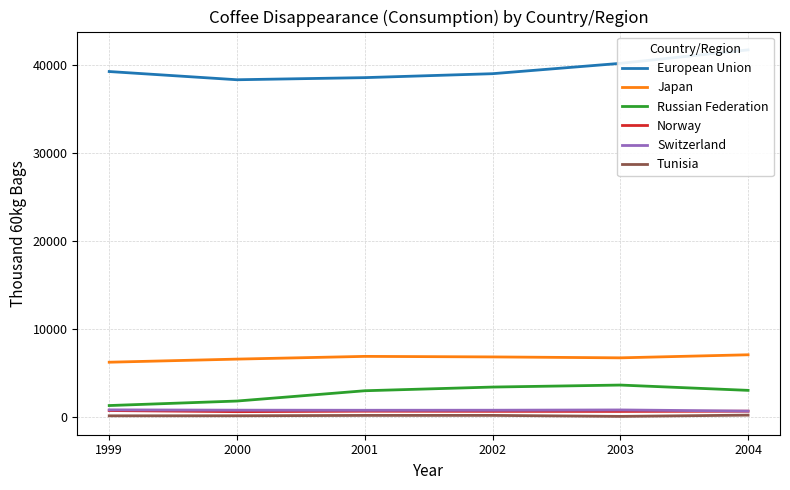

Which series has the widest spread of values?

European Union